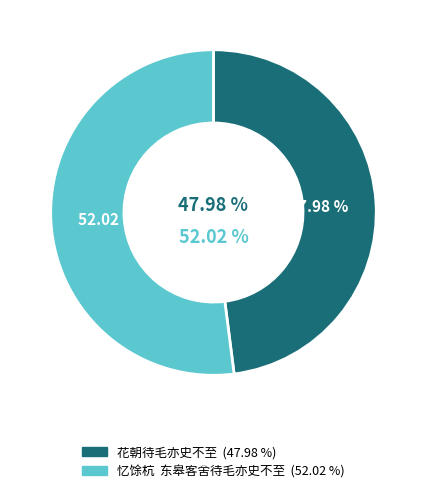

What percentage is the 忆馀杭  东皋客舍待毛亦史不至 slice, to the nearest percent?

52%